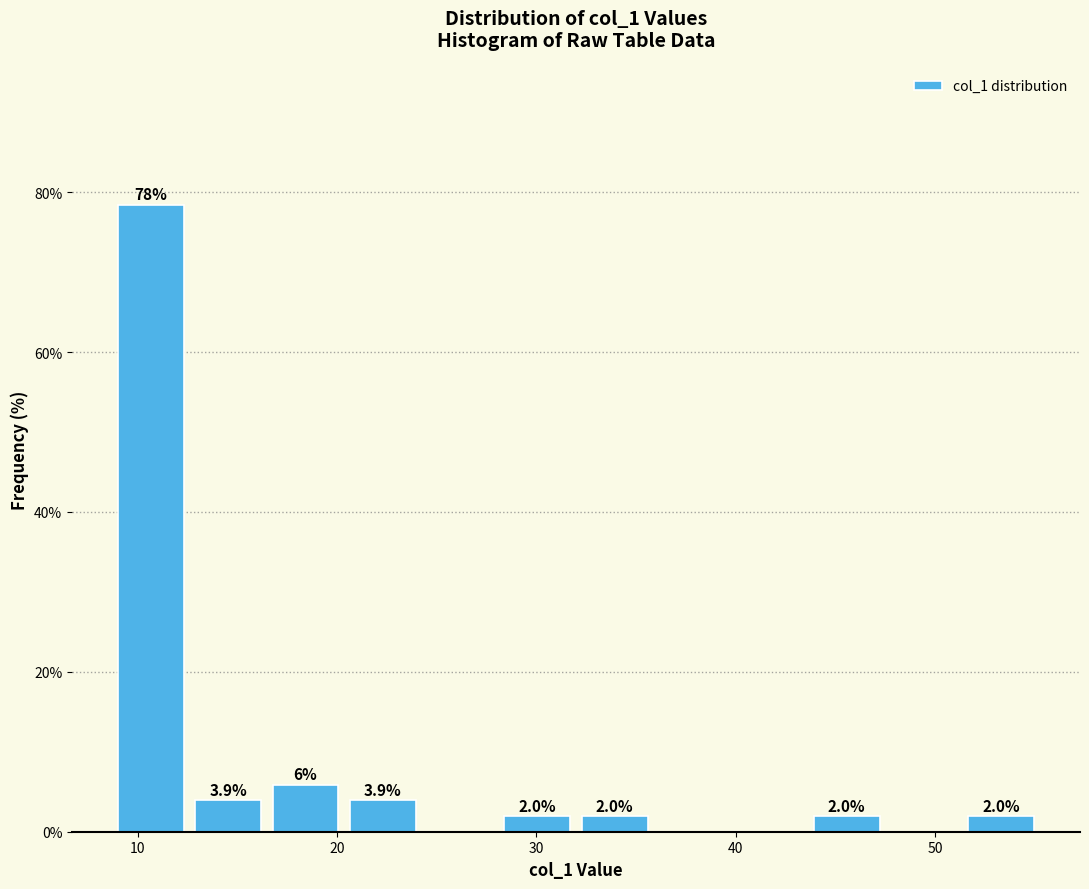

Around what value on the x-axis is the tallest bar? Give the approximate position of its centre, as read against the axis.

11